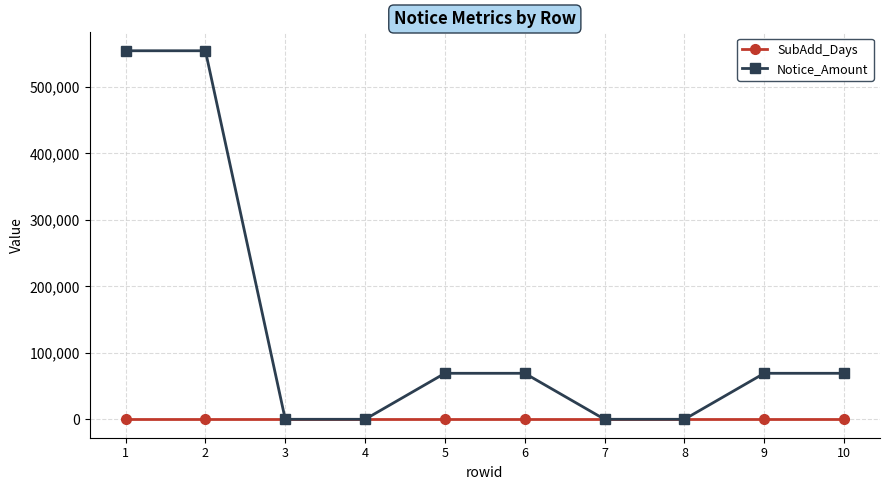

How many times do Notice_Amount and SubAdd_Days cross each other?

4